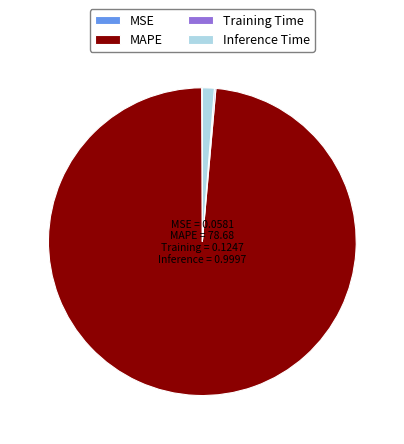

What is the largest slice in the pie chart?

MAPE